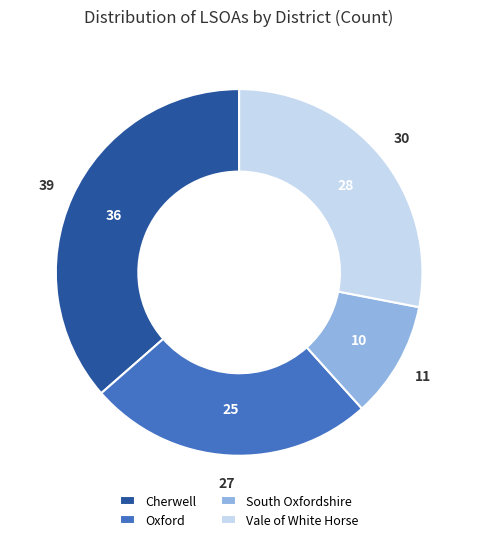

Is Vale of White Horse the majority of the pie?

No